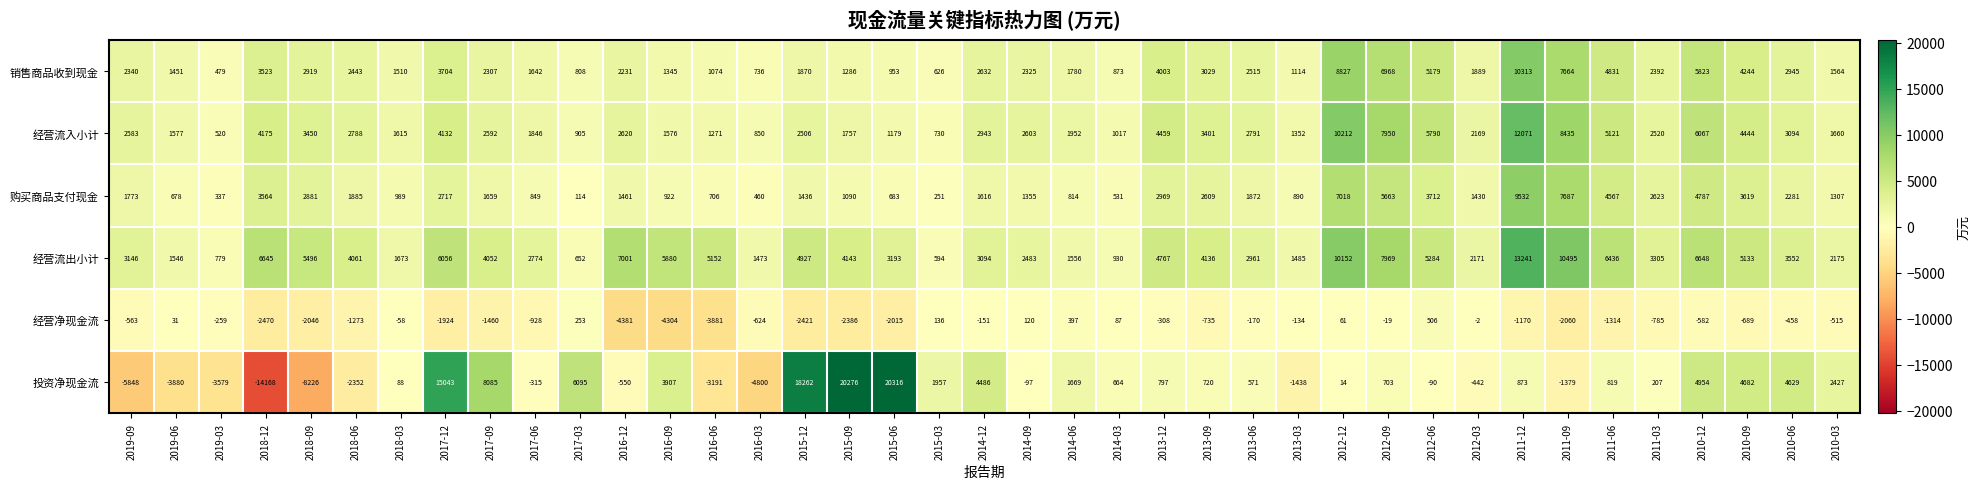

At which label does 经营净现金流 first exceed -582?

2019-09